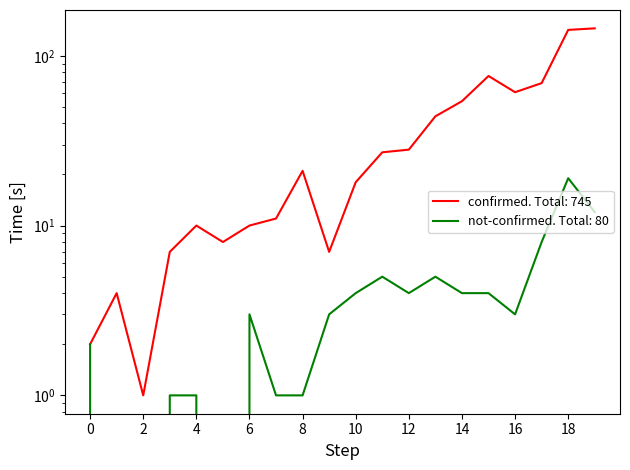

What are all the series names shown in the legend?

confirmed, not-confirmed